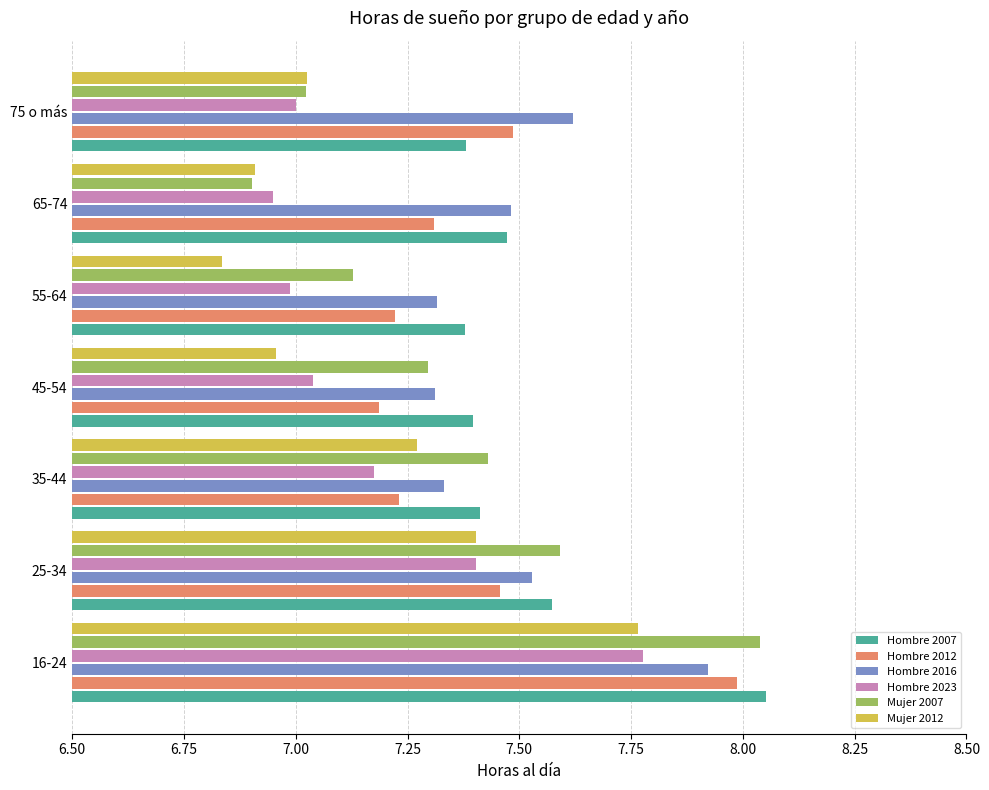

What is the sum of all Hombre 2023 values?

50.3